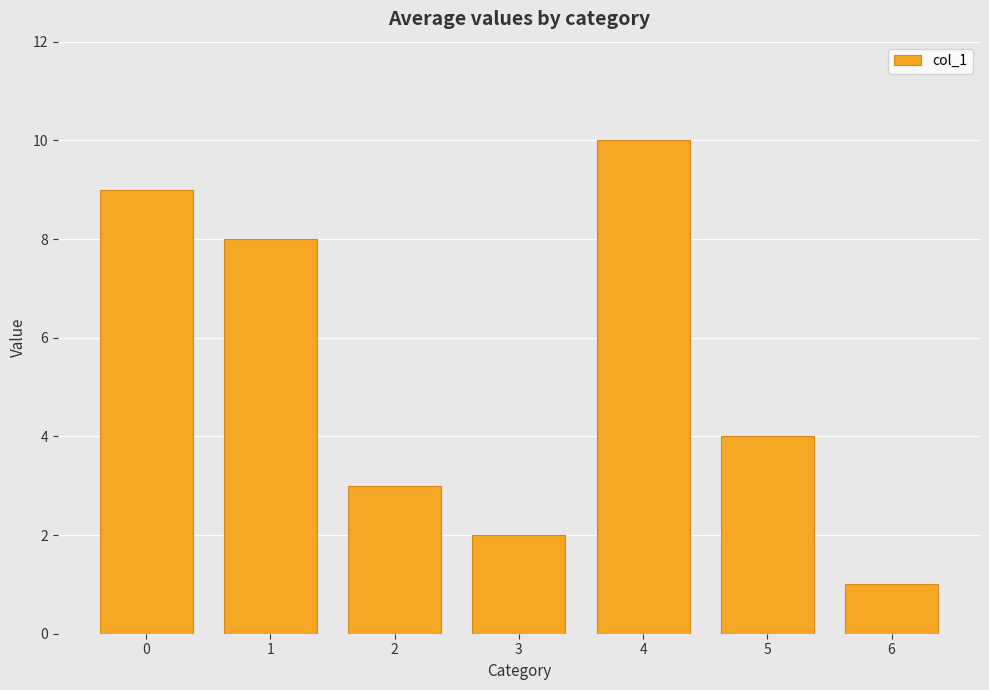

Reading right to left, extract all data points from this chart.

1	4	10	2	3	8	9